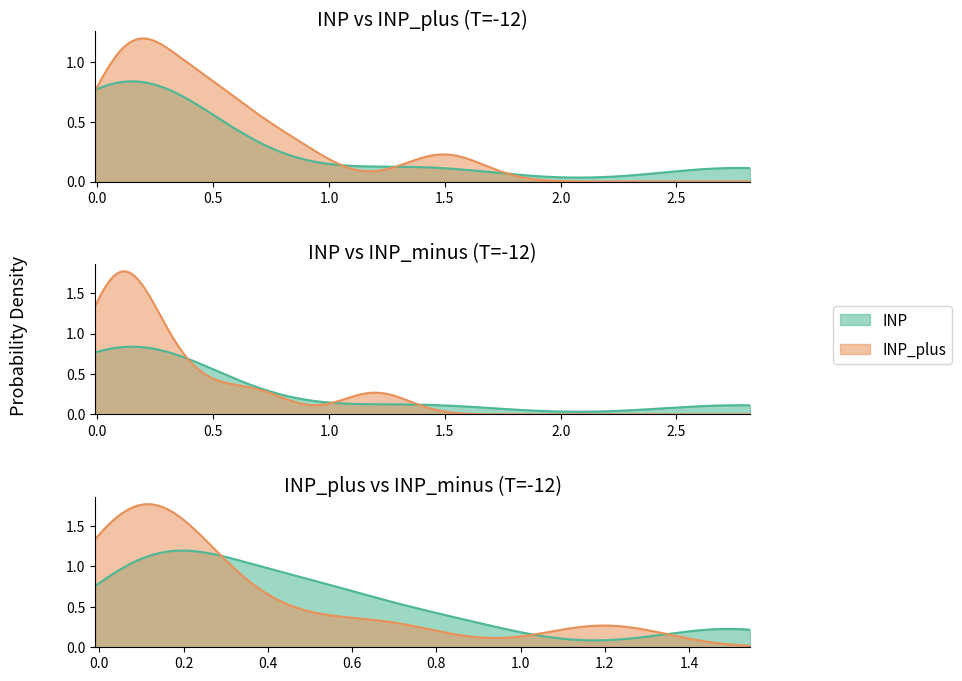

Is the value of INP_plus at 2 greater than the value of INP at 3?

Yes